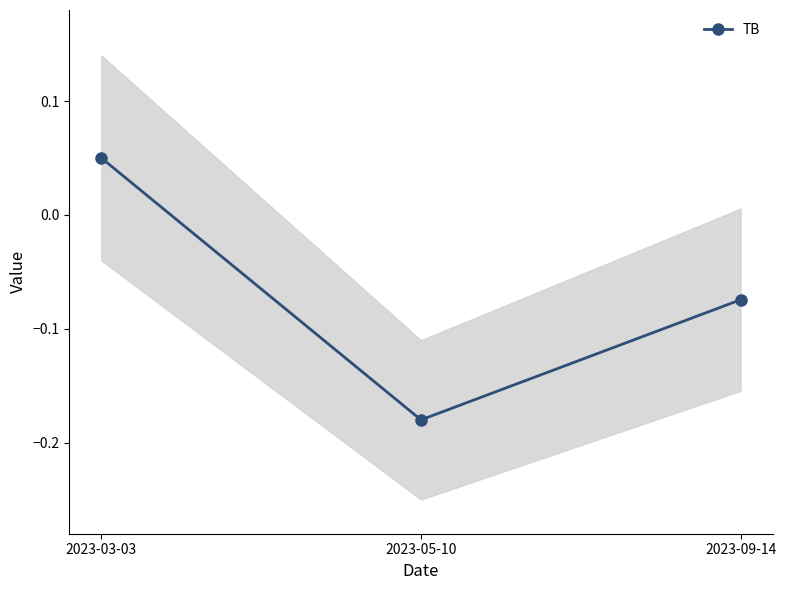

The value at 2023-05-10 is -0.1. True or false?

False